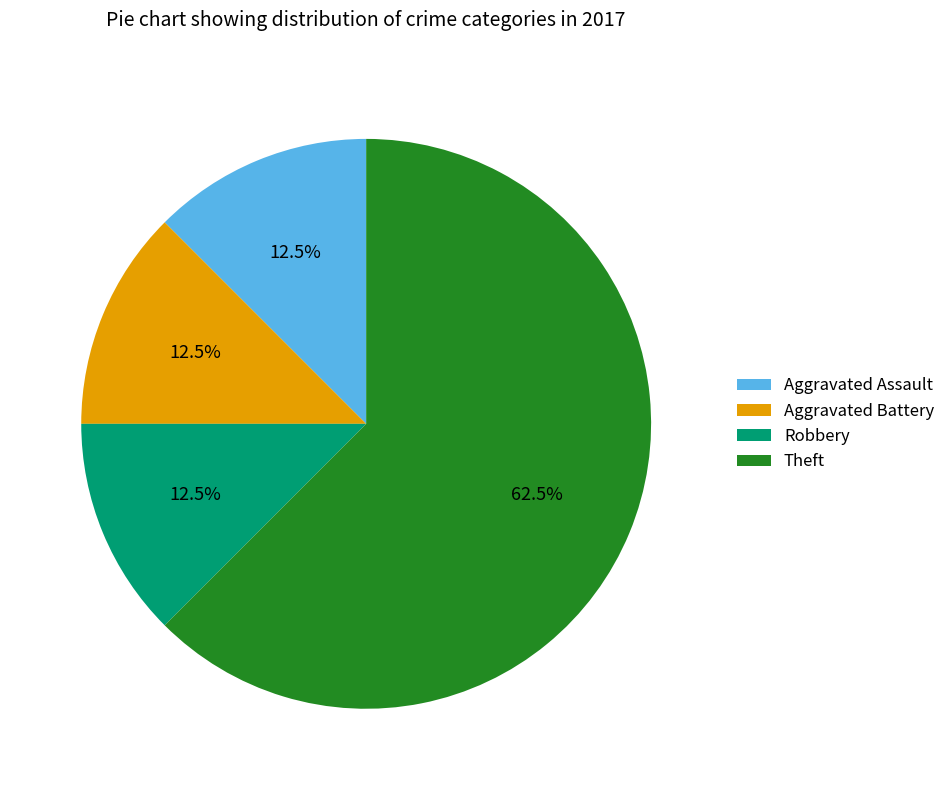

How many segments does this pie chart have?

4